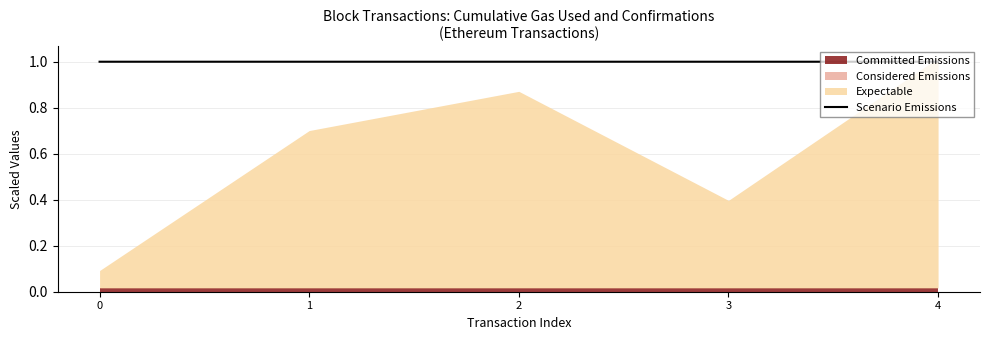

True or false: the data has more than 0 interior local peaks.

False